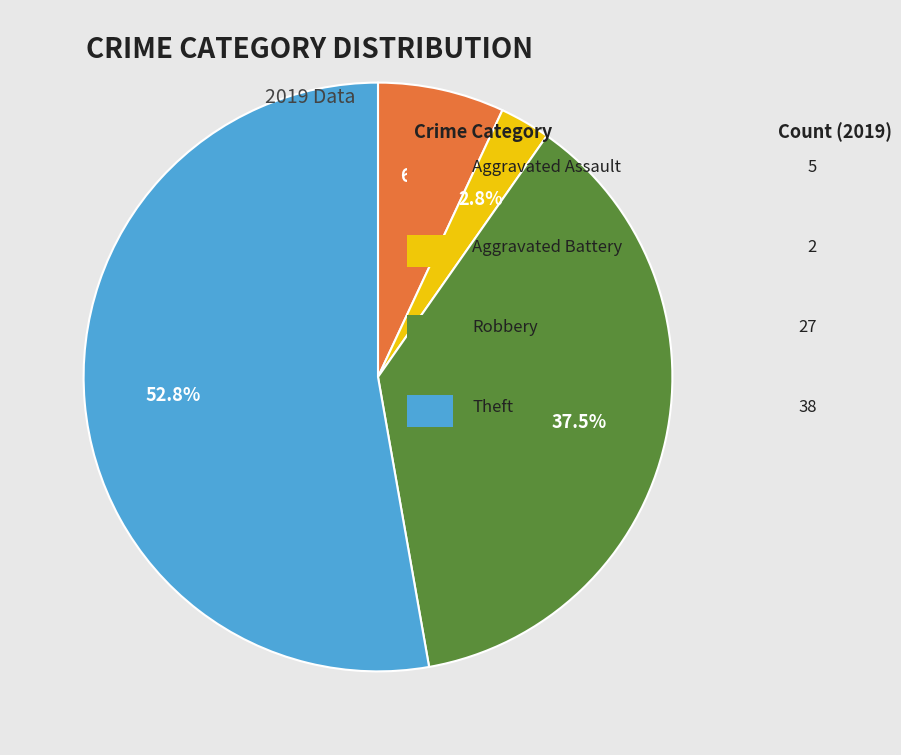

Does any single category account for the majority?

Yes